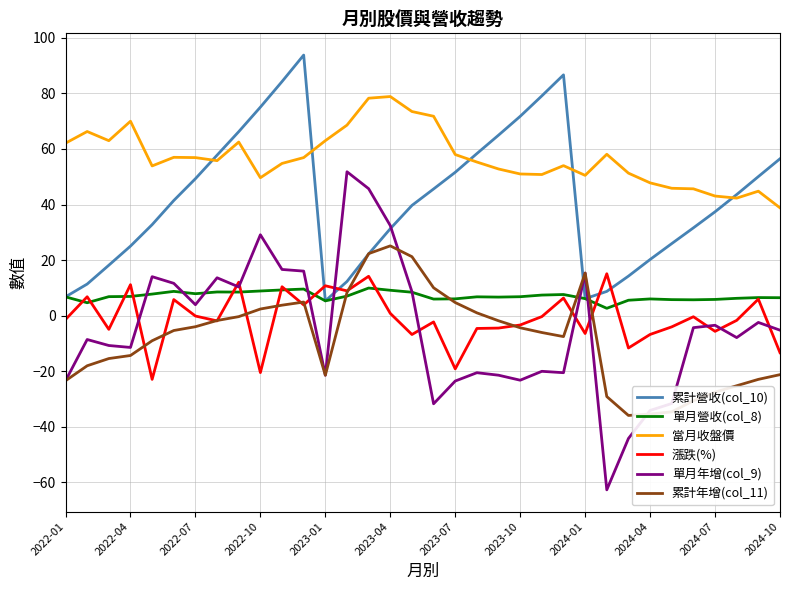

True or false: 累計營收(col_10) has more than 1 points higher than both neighbors.

True